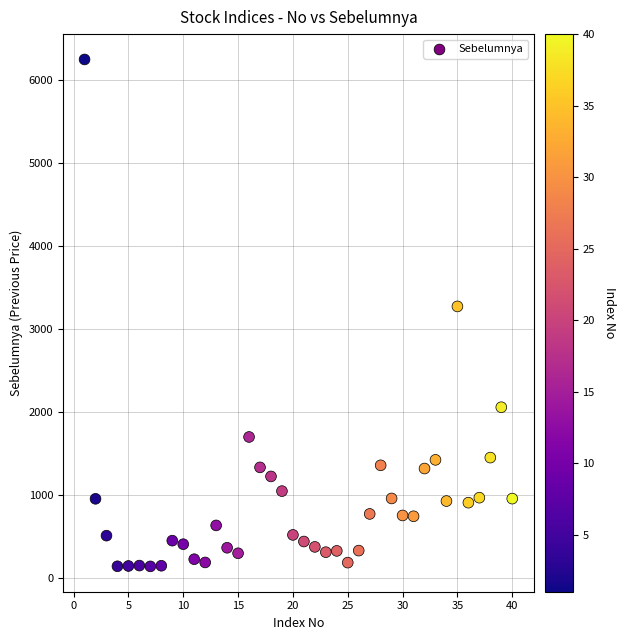

What Y value in the scatter plot is closest to 3193?

3271.7